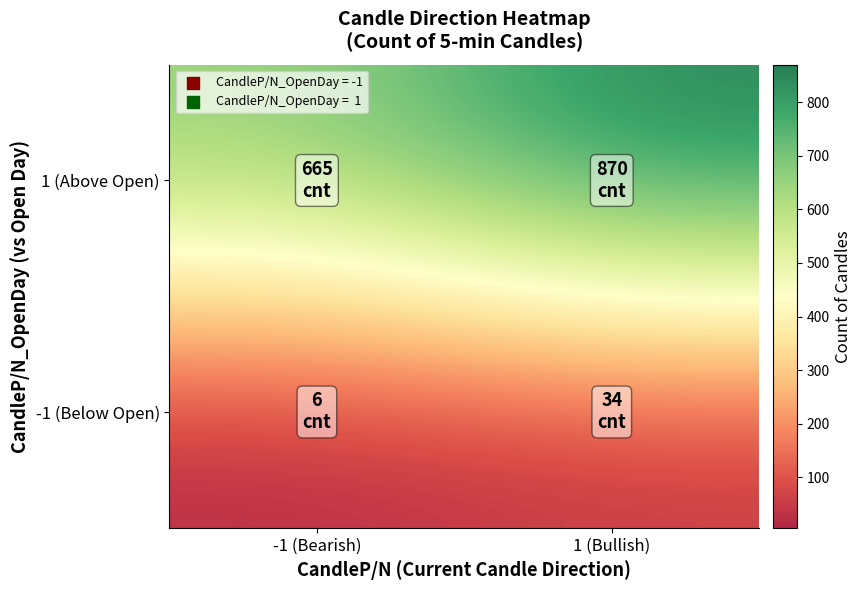

Reading left to right, transcribe all the data shown in this chart.

-1 (Below Open): -1 (Bearish)=6	1 (Bullish)=34
1 (Above Open): -1 (Bearish)=665	1 (Bullish)=870